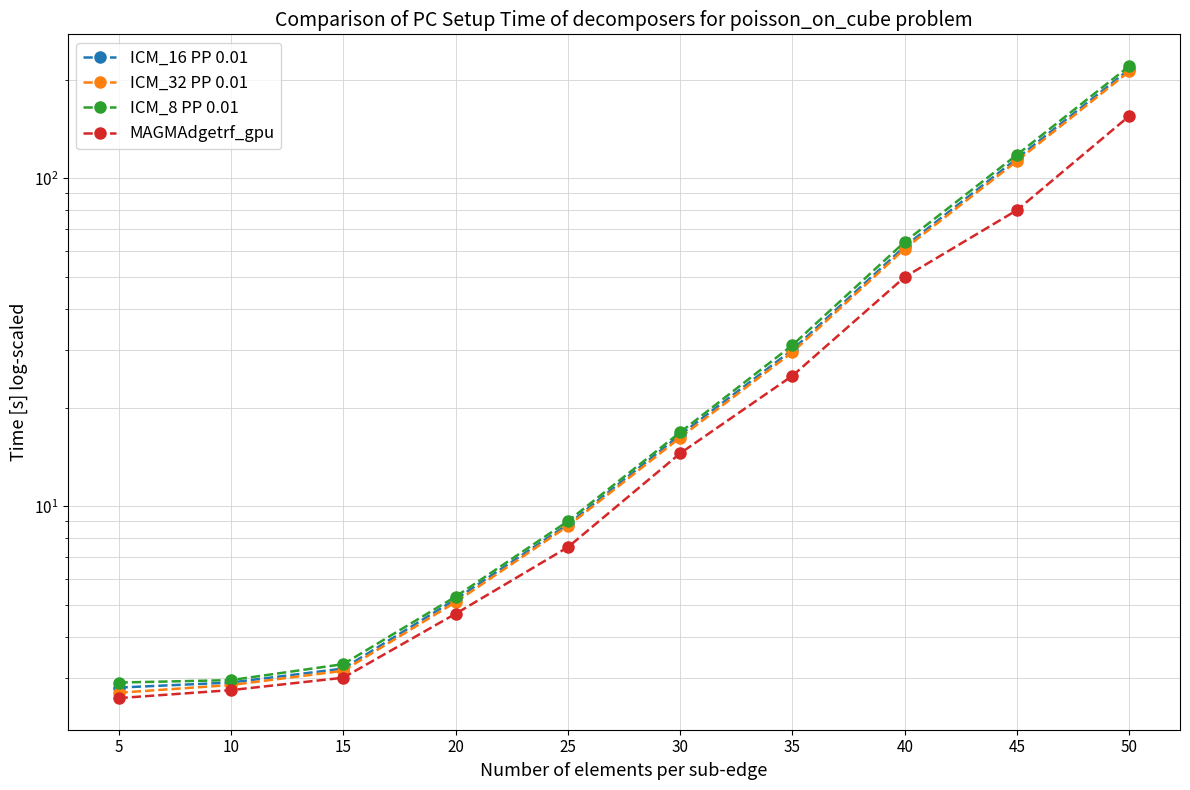

Count the number of data series in this chart.

4